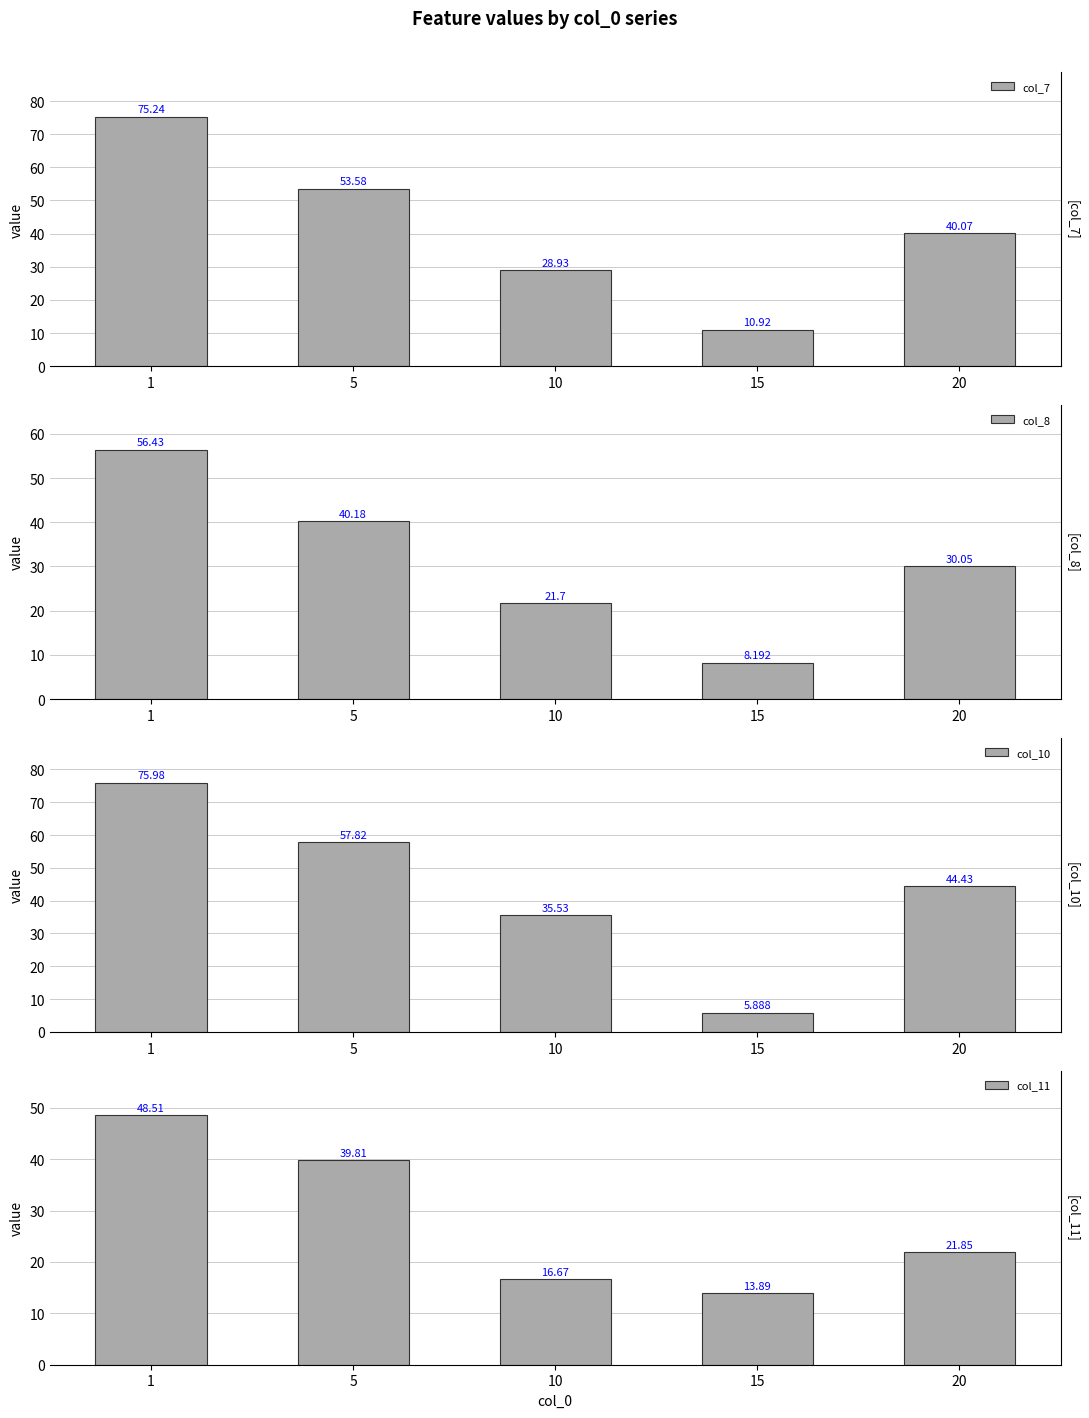

Reading left to right, extract all data points from this chart.

col_7: 75.2	53.6	28.9	10.9	40.1
col_8: 56.4	40.2	21.7	8.2	30.0
col_10: 76.0	57.8	35.5	5.9	44.4
col_11: 48.5	39.8	16.7	13.9	21.9